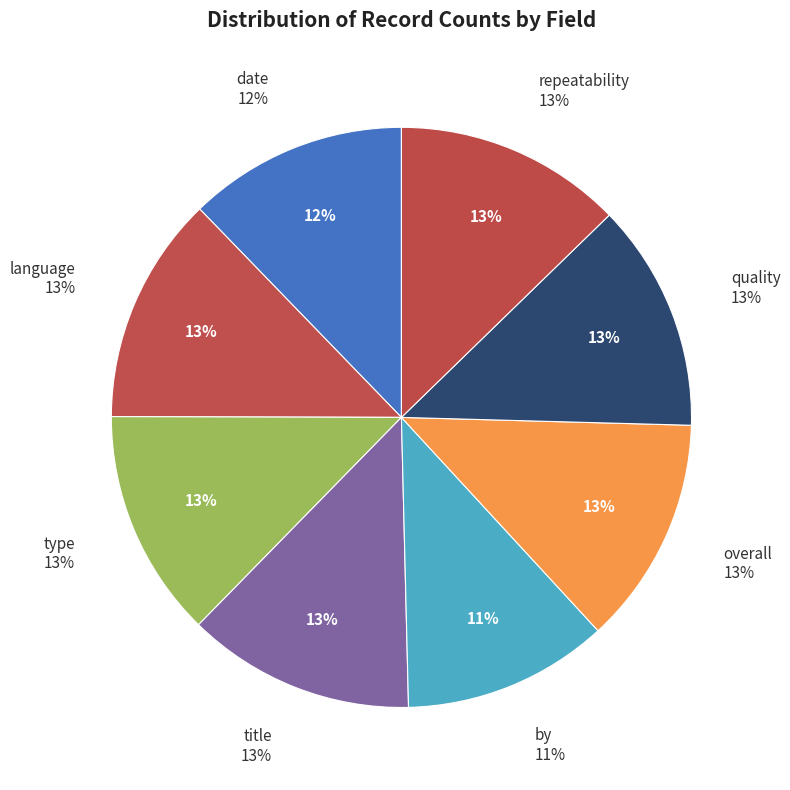

How many segments does this pie chart have?

8